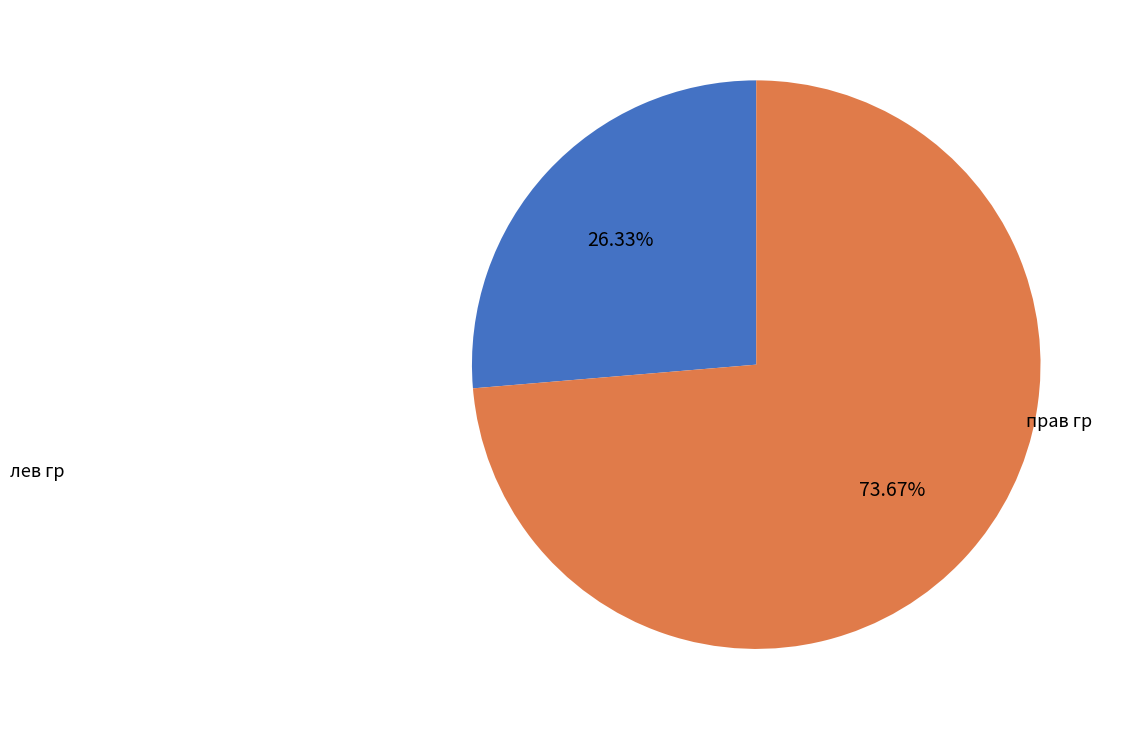

Rank the categories by value from lowest to highest.

лев гр, прав гр